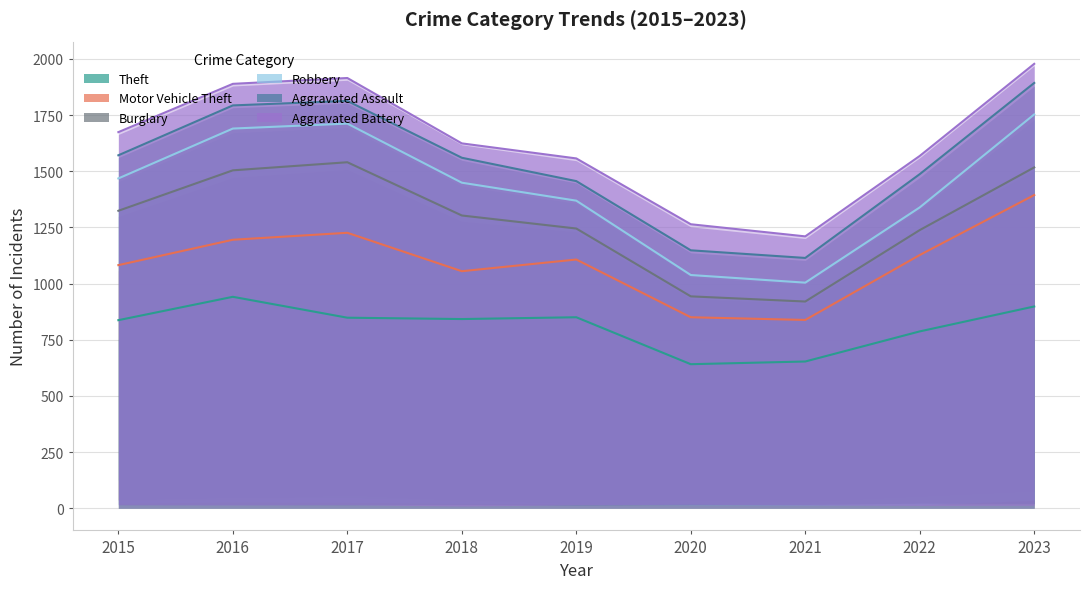

What is the value of the Robbery point at the 5th from the left?

1369